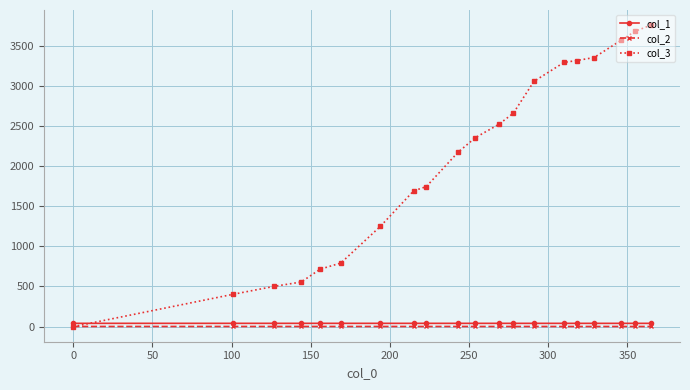

What is the value of the col_3 point at the 10th from the left?

2171.0